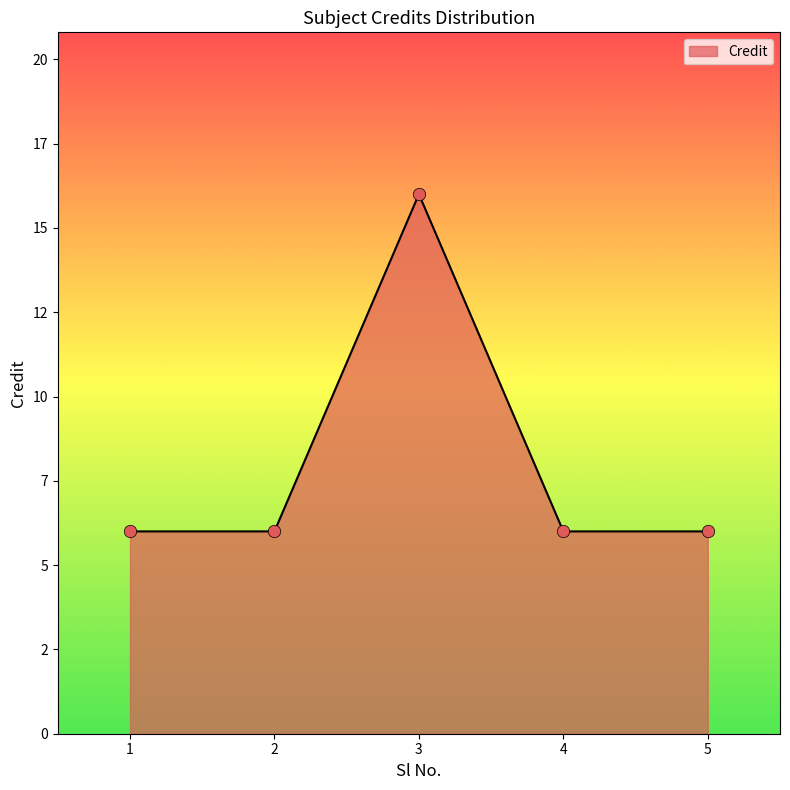

What is the ratio of the value at 3 to the value at 1?

2.7